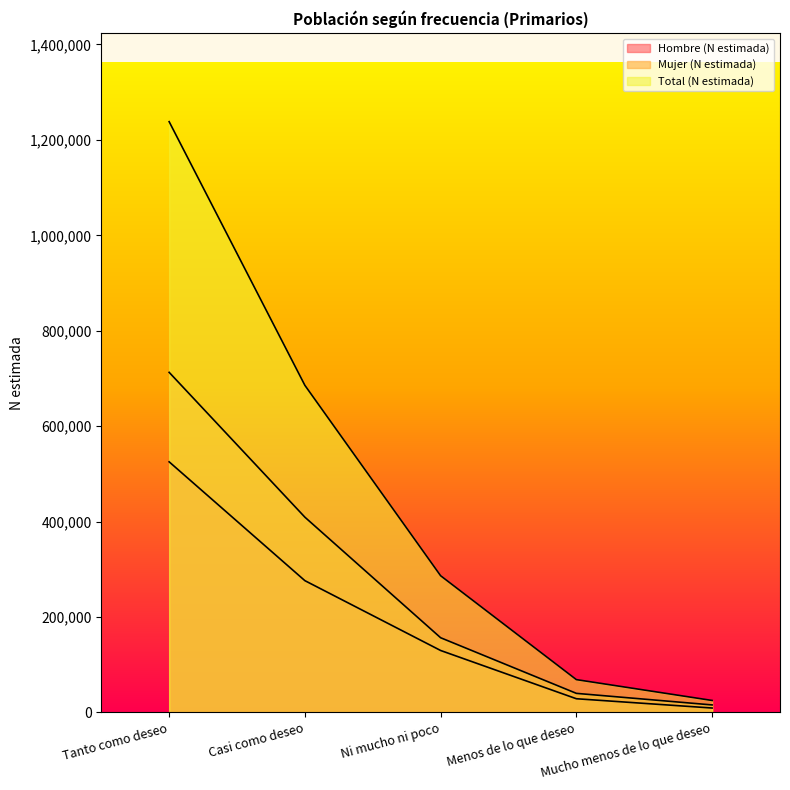

How many data points in Mujer (N estimada) are above 156635?

2